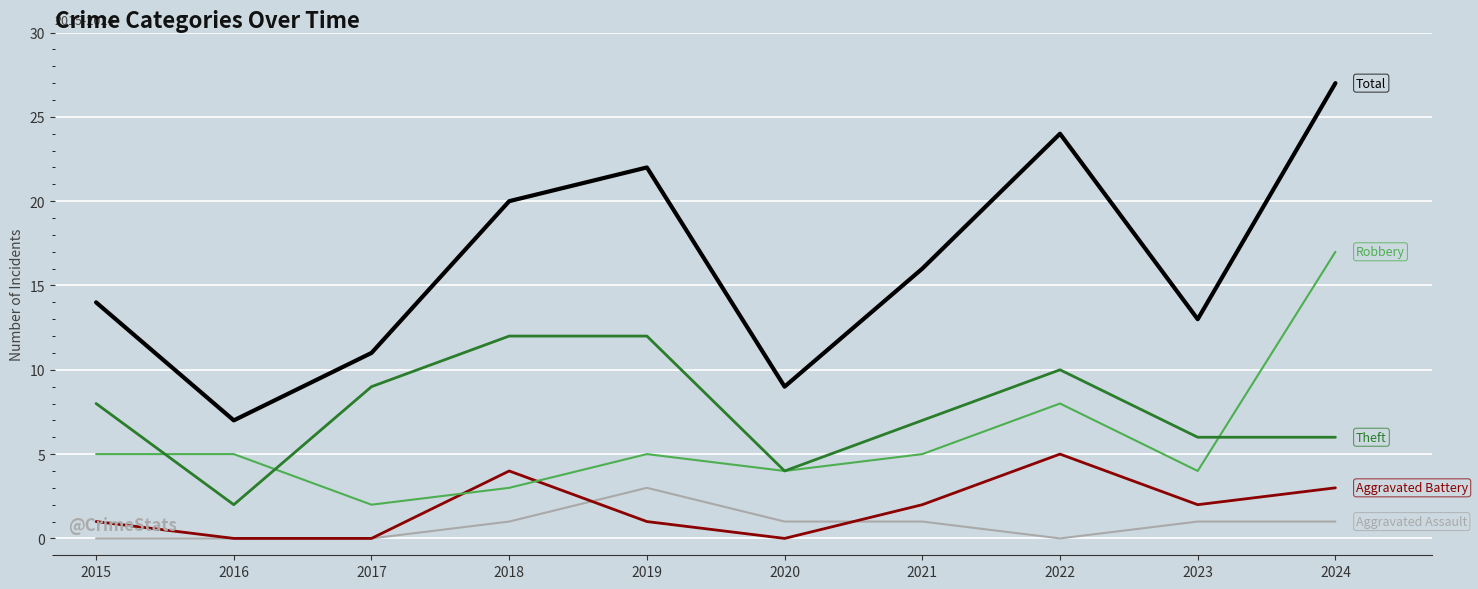

What is the difference between the highest and lowest values at 2017?

11